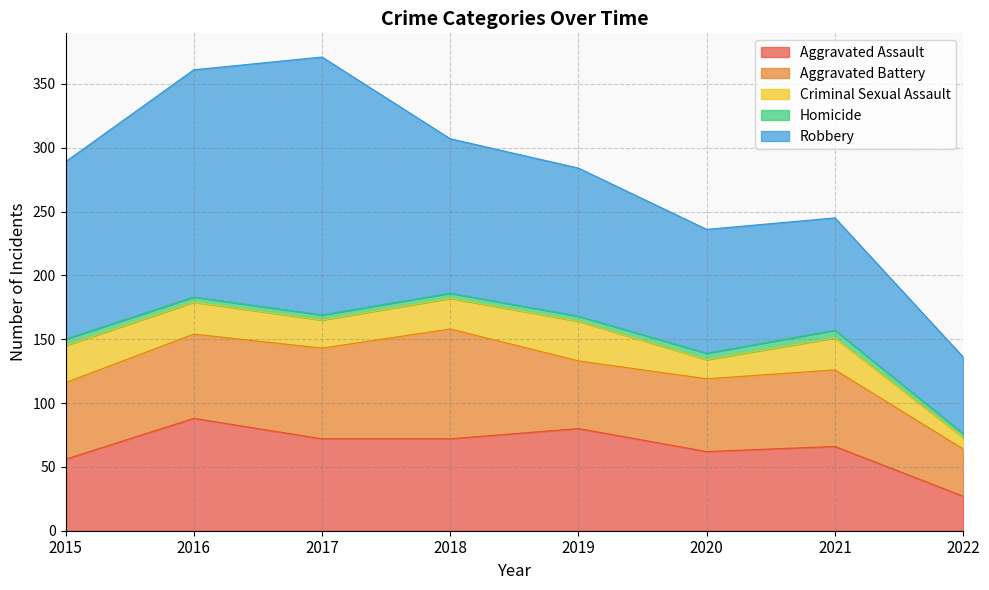

At which label does Aggravated Assault reach its peak?

2016